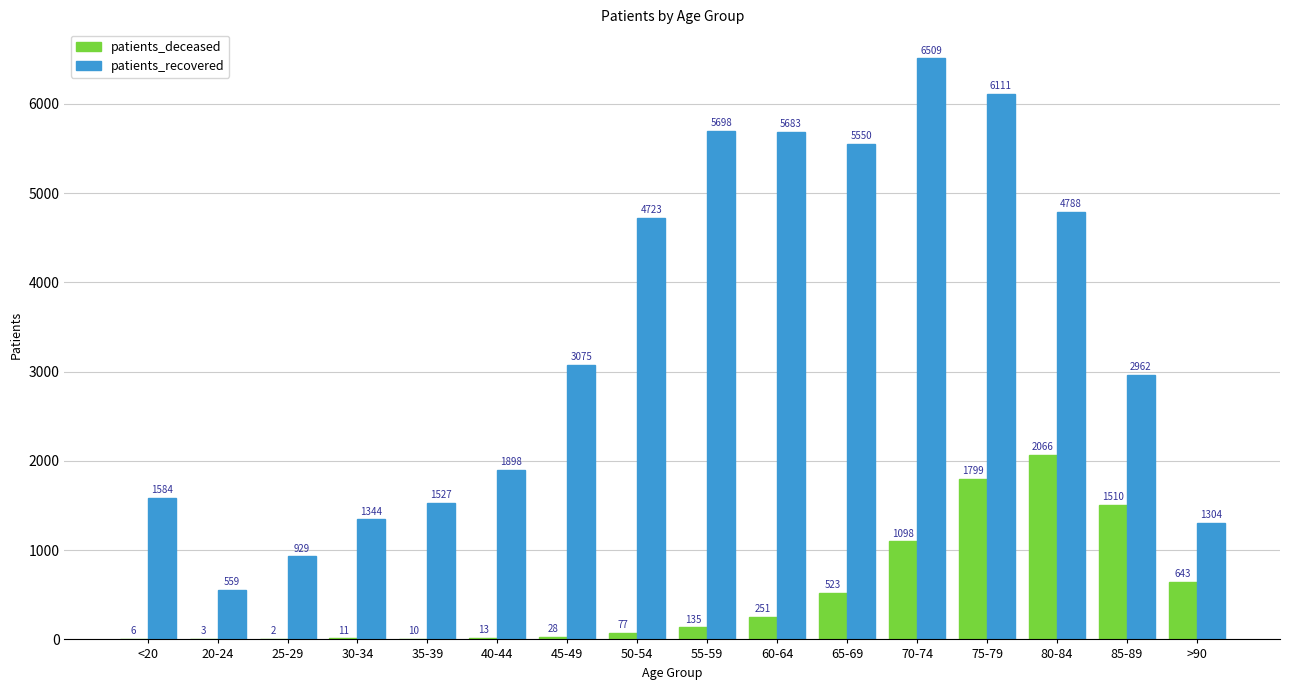

How many categories are shown in the chart?

16